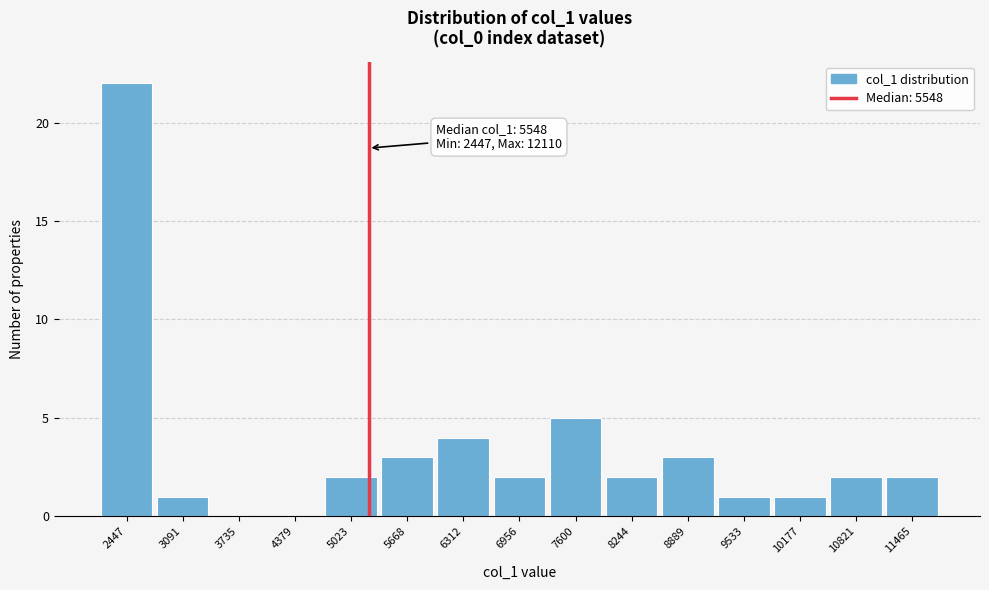

Reading left to right, list all the values displayed in this chart.

2447=22	3091=1	3735=0	4379=0	5023=2	5668=3	6312=4	6956=2	7600=5	8244=2	8889=3	9533=1	10177=1	10821=2	11465=2